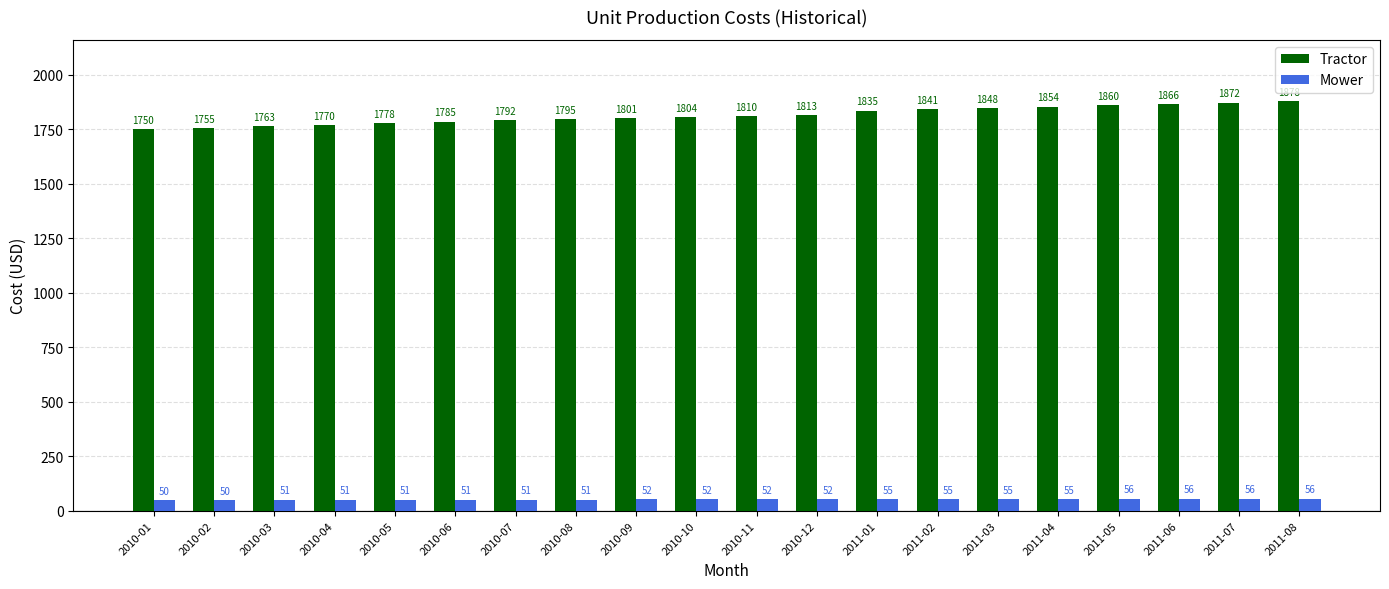

What position from the left is 2010-06?

6